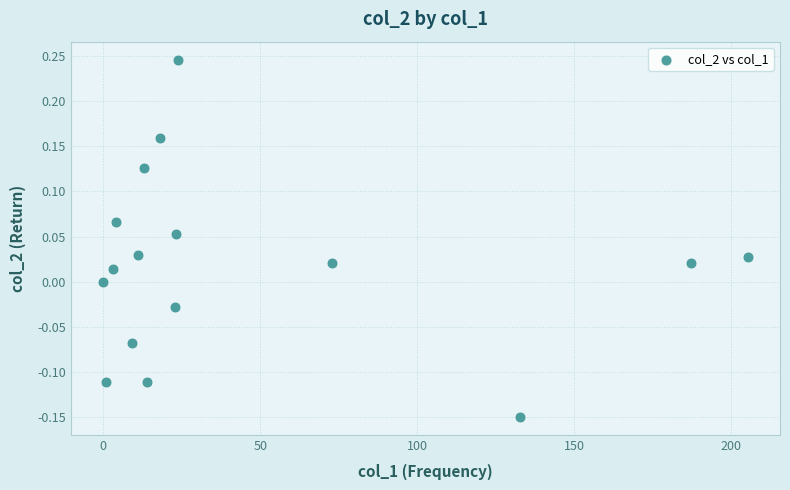

What is the range of X values (max minus min)?

205.2